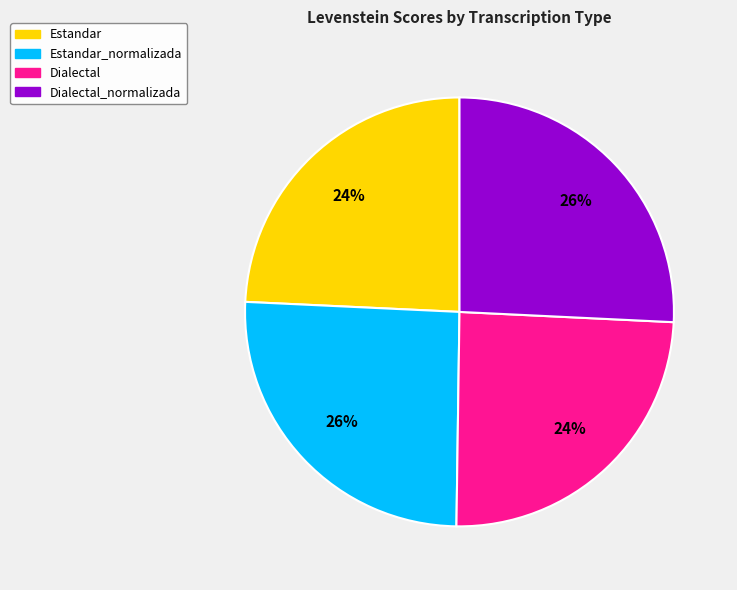

True or false: Dialectal_normalizada accounts for 26% of the total.

True